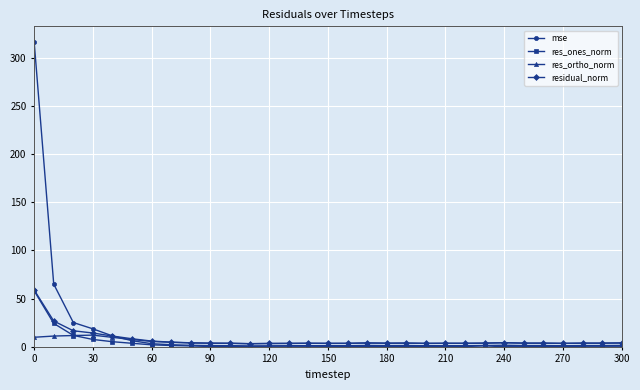

What is the maximum value for res_ones_norm?

58.2